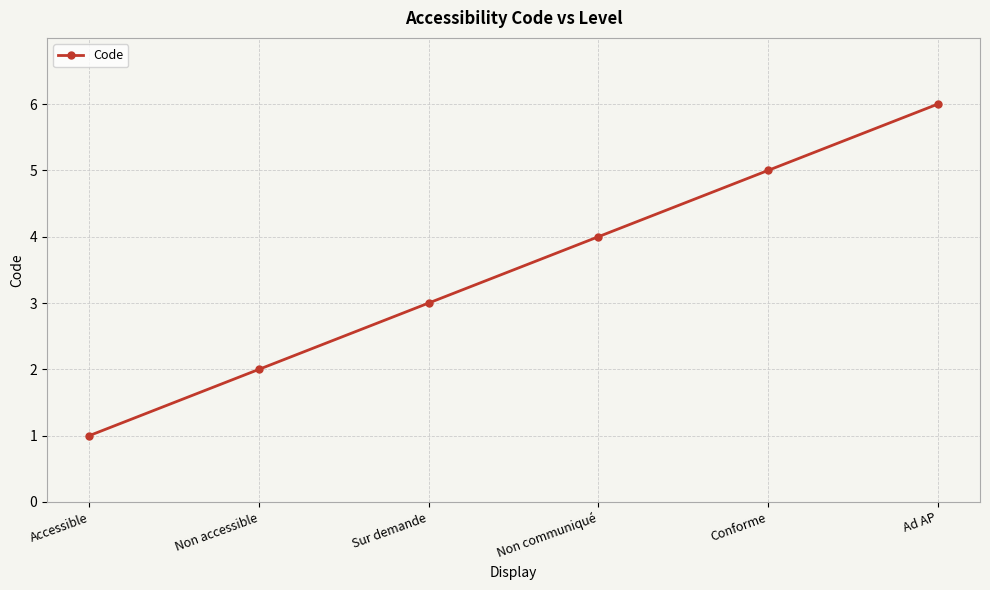

What is the sum of all values?

21